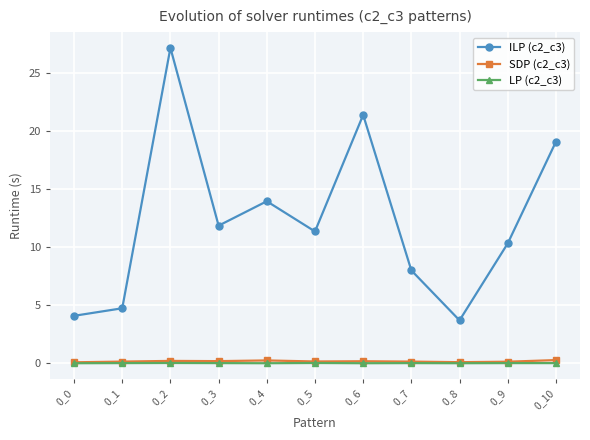

How many series are shown in this chart?

3